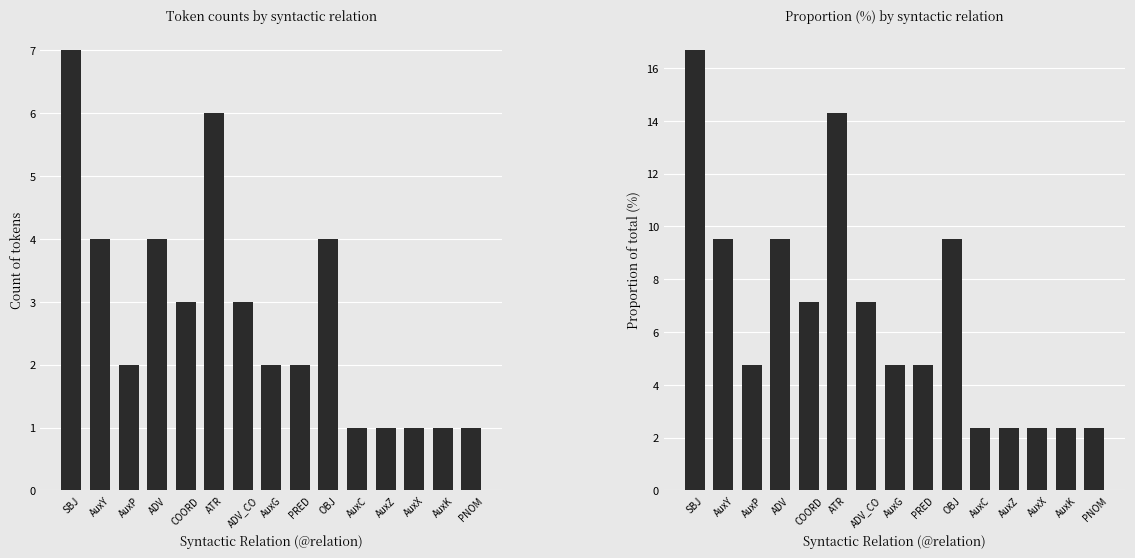

Are the bars grouped side by side (vs. stacked)?

Yes